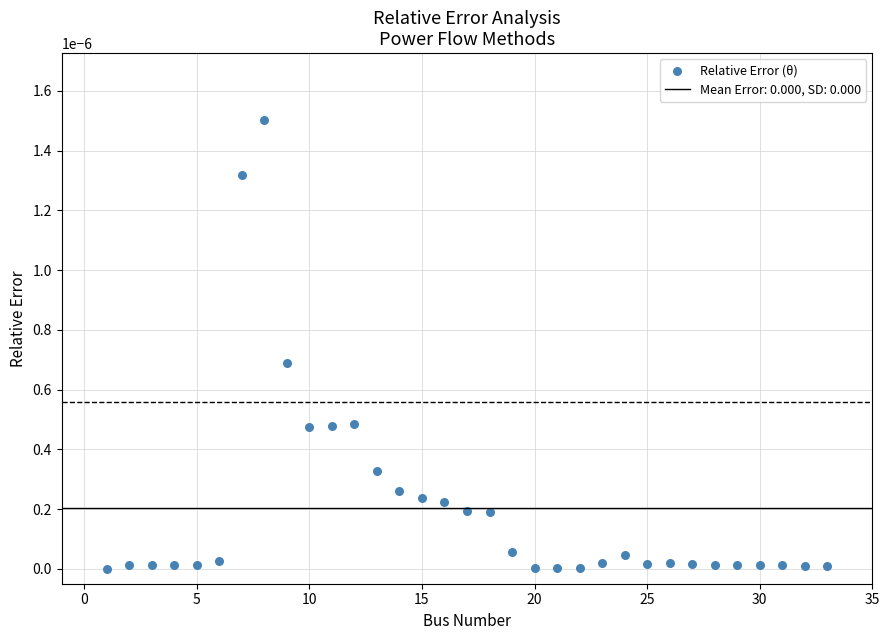

Count the number of points in this scatter plot.

33